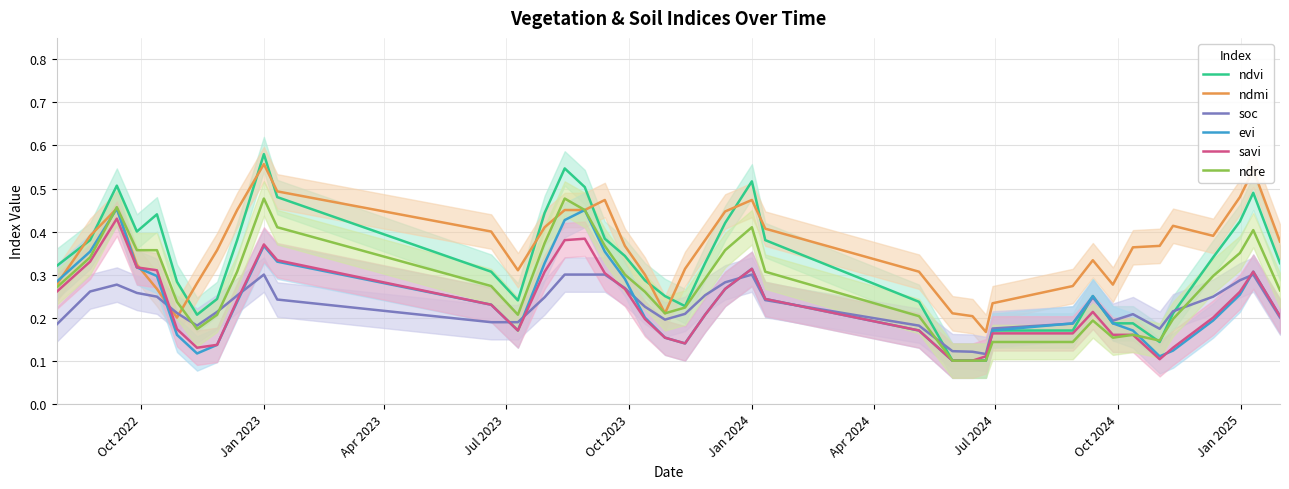

How many interior local peaks does the ndmi series have?

7